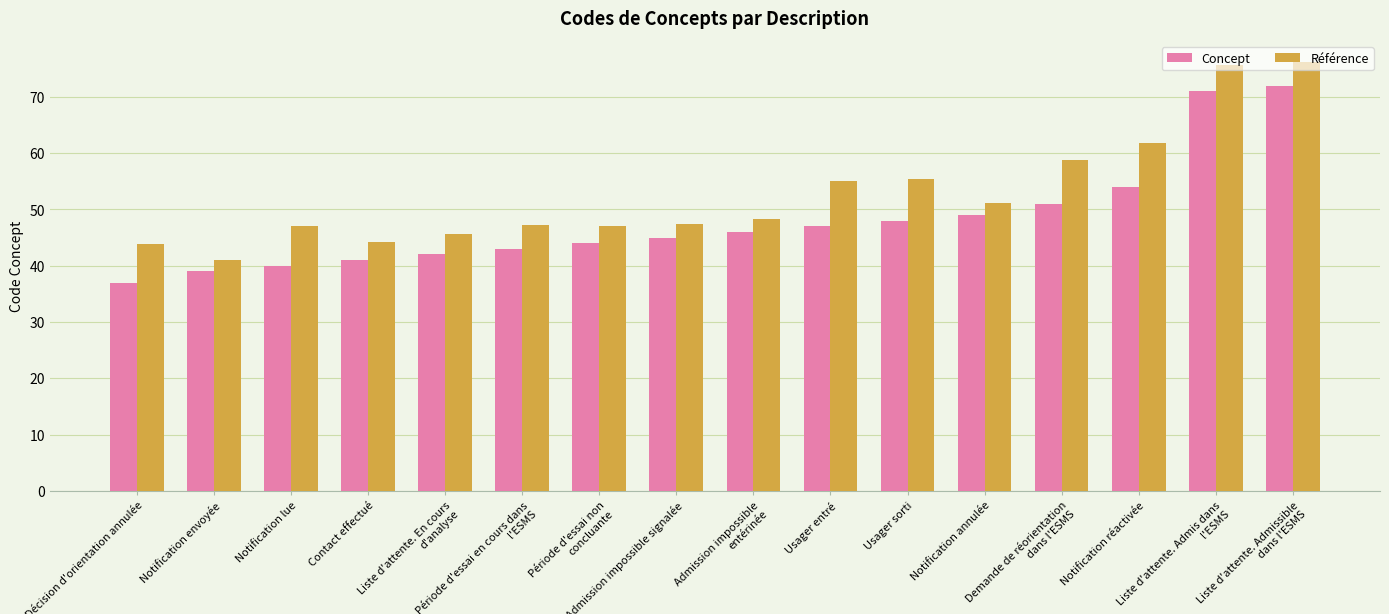

Between Période d'essai en cours dans l'ESMS and Admission impossible entérinée, which is larger?

Admission impossible entérinée